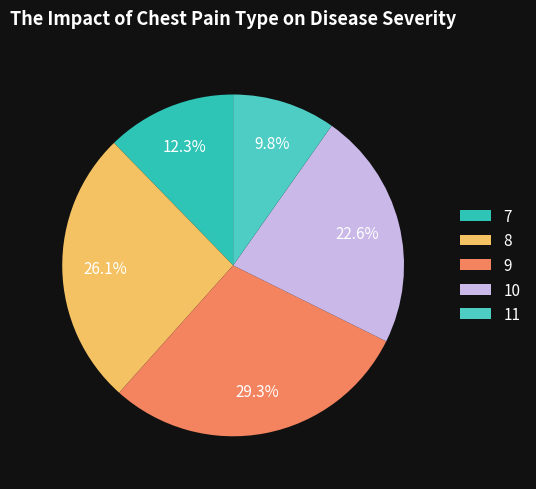

Is it true that 8 is 26% of the pie?

True